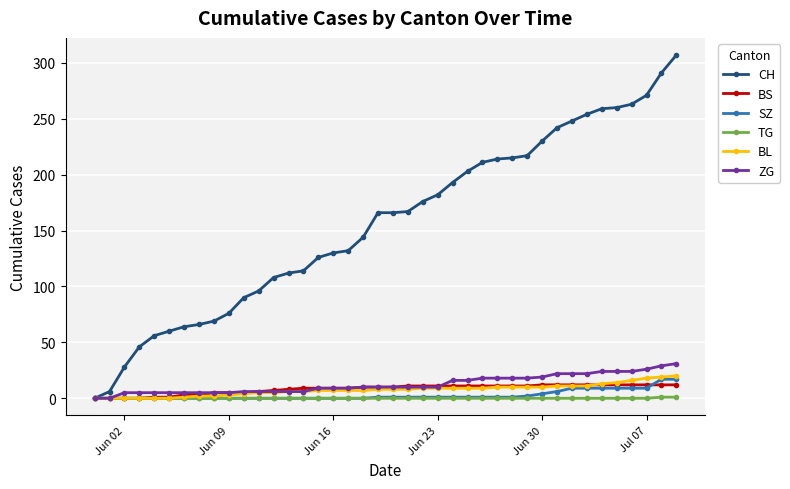

What is the average value of the BS series?

8